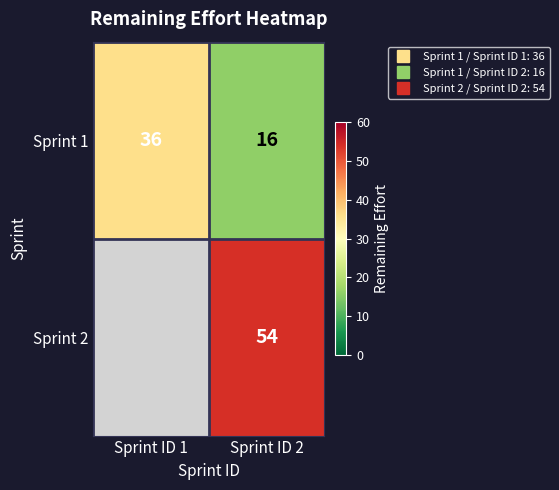

Between Sprint ID 1 and Sprint ID 2, which is larger?

Sprint ID 1